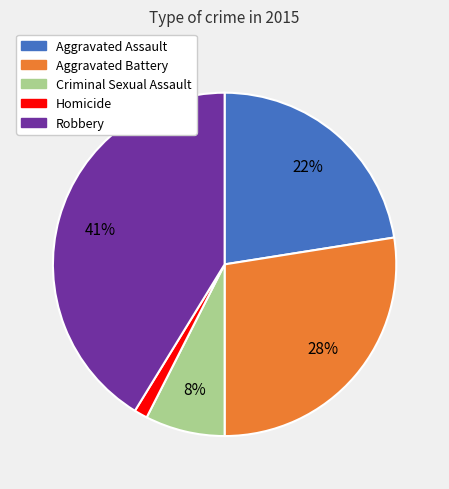

Is Criminal Sexual Assault the majority of the pie?

No